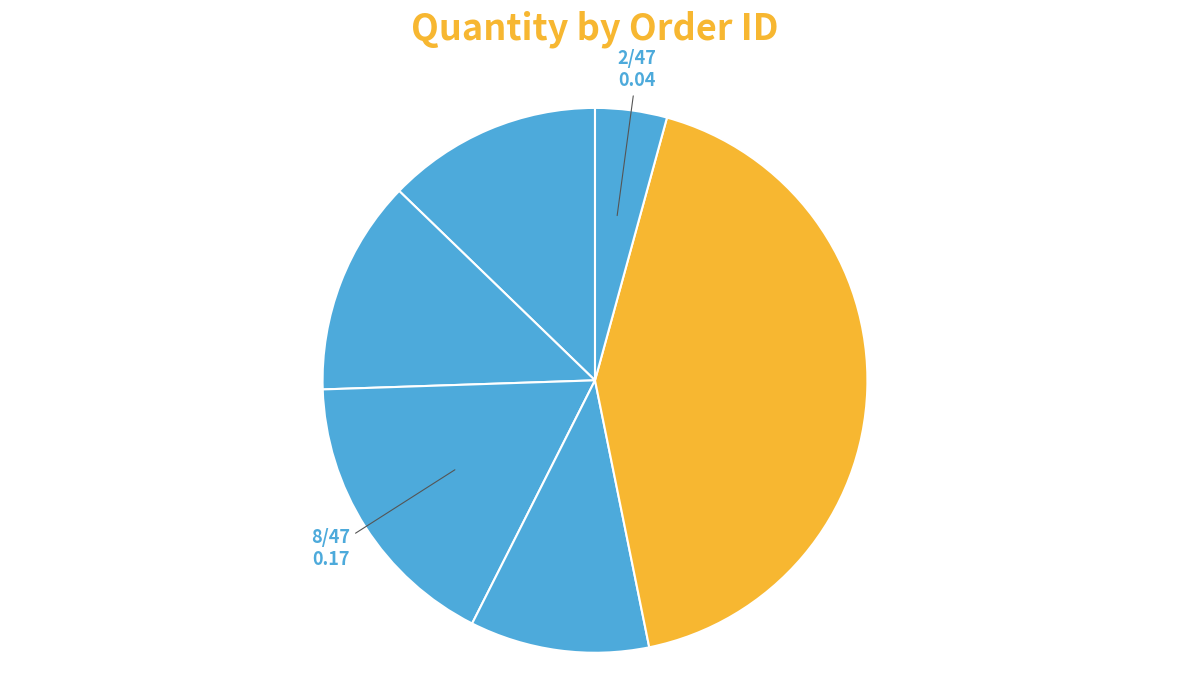

Count the number of slices in the pie.

6